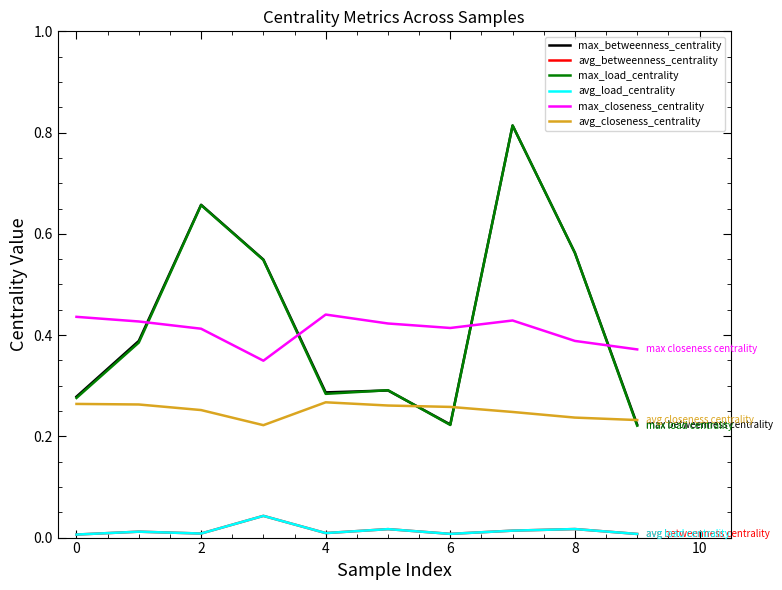

What is the label of the 8th point from the right?

2